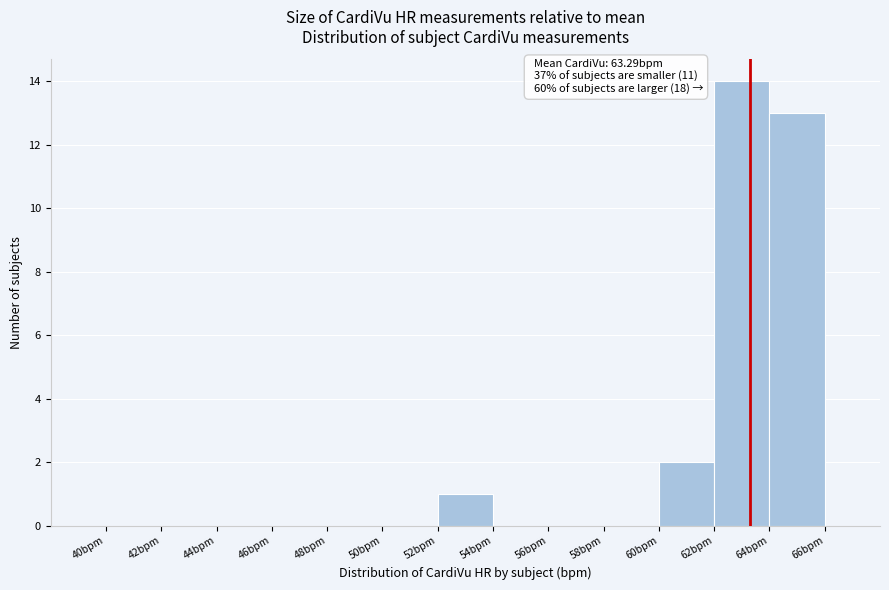

Over which range of the x-axis is the bar tallest?

62 to 64